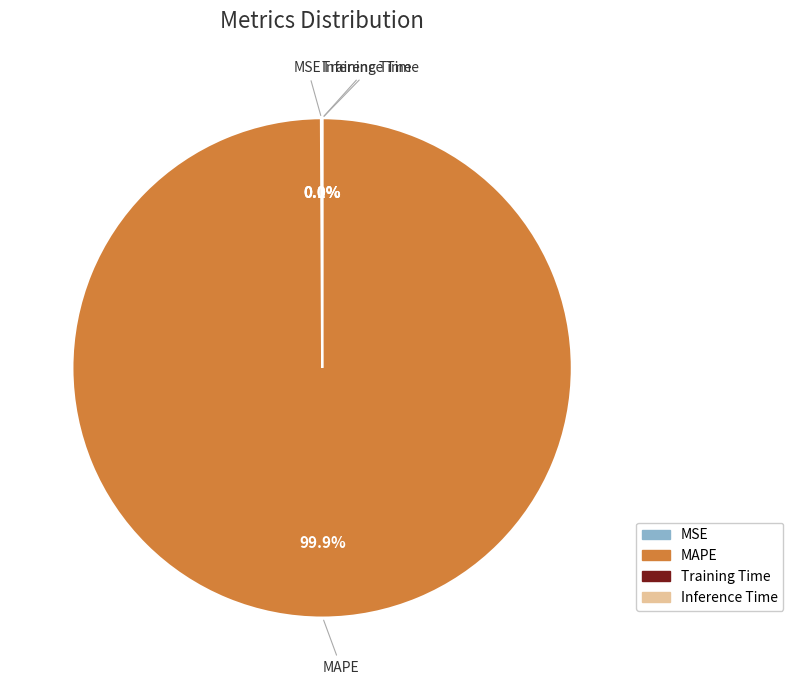

Which category has the biggest portion of the pie?

MAPE